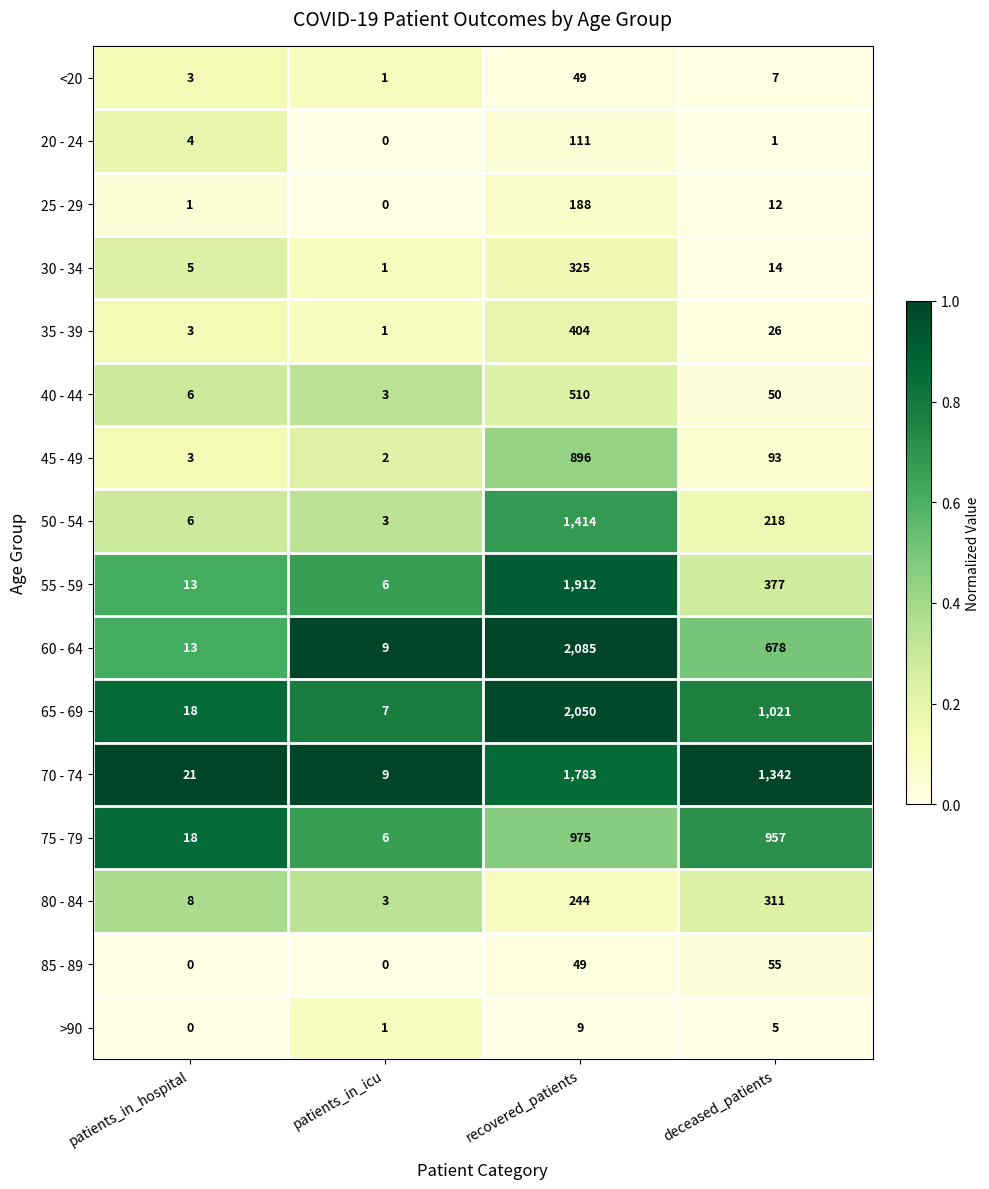

The value of 40 - 44 at recovered_patients is 223. True or false?

False